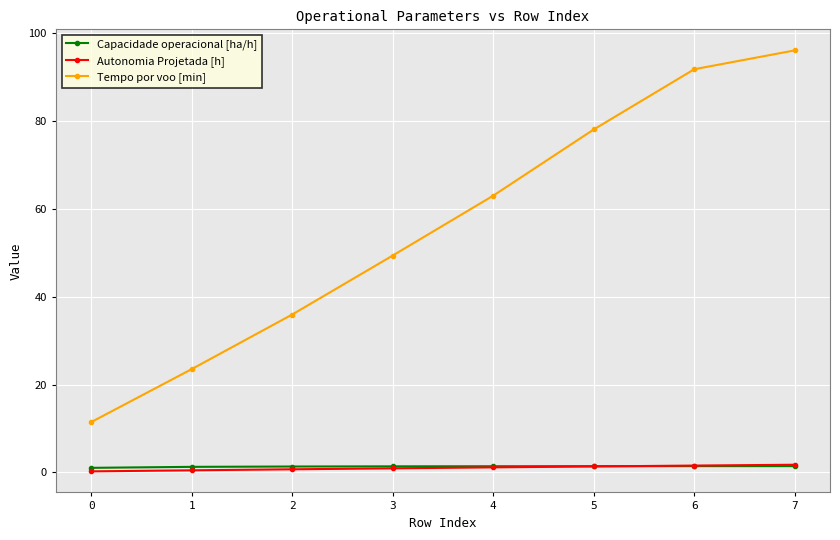

True or false: Tempo por voo [min] and Capacidade operacional [ha/h] cross at least once.

False